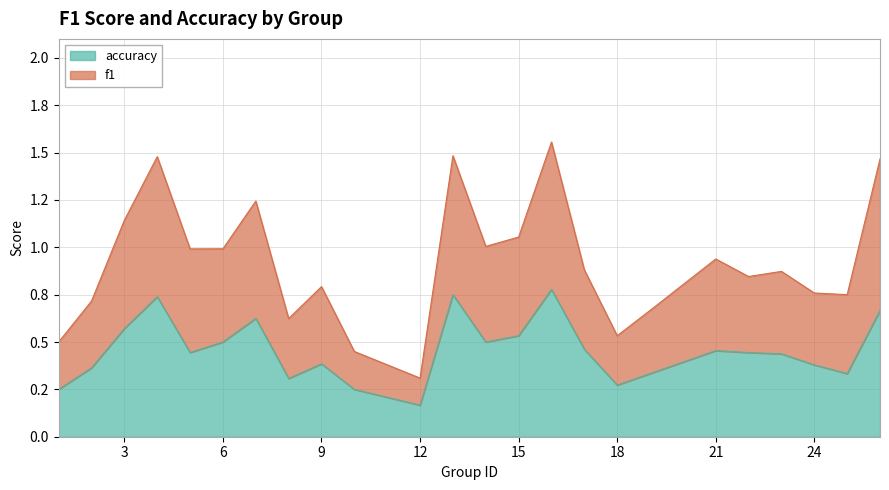

True or false: accuracy and f1 intersect in this chart.

False